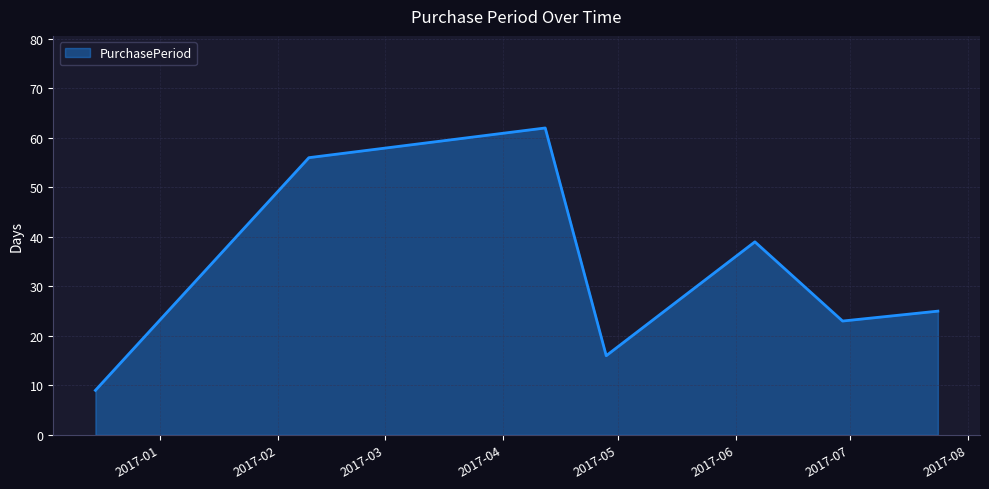

What is the difference between the maximum and minimum values?

53